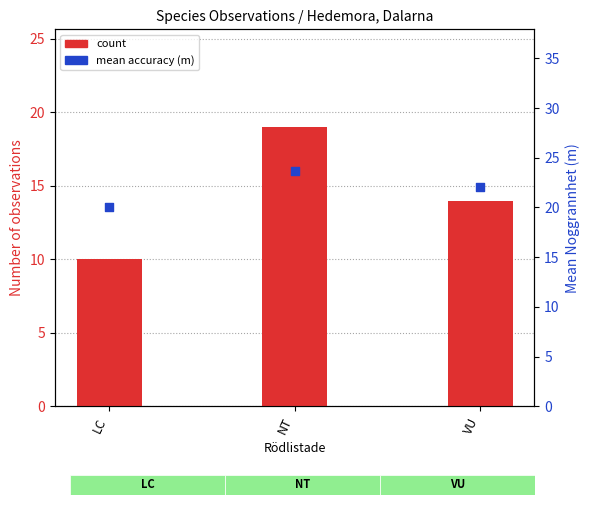

Which series reaches the minimum Y coordinate?

count